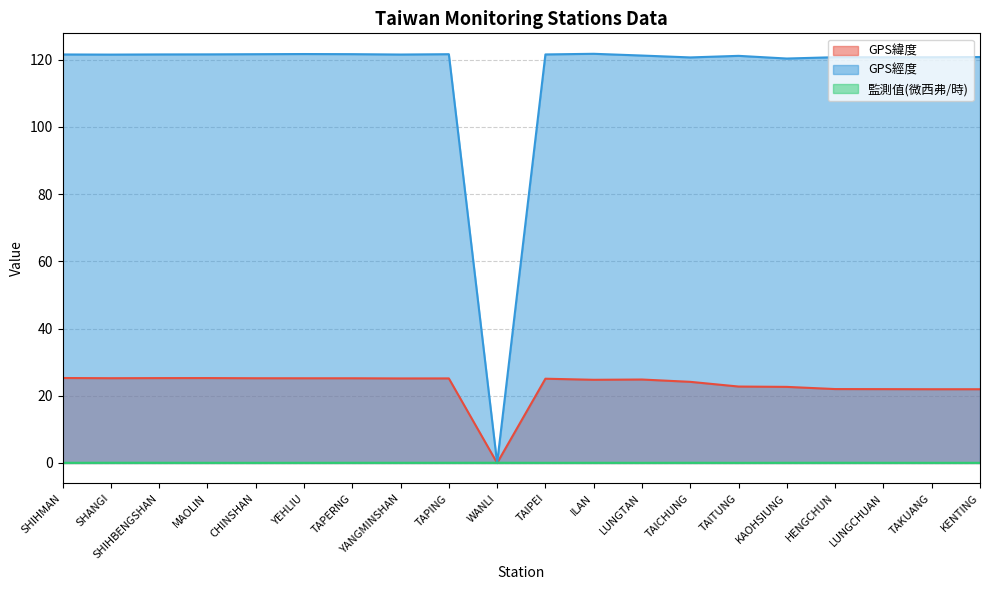

List the series in order of their overall mean, highest first.

GPS經度, GPS緯度, 監測值(微西弗/時)